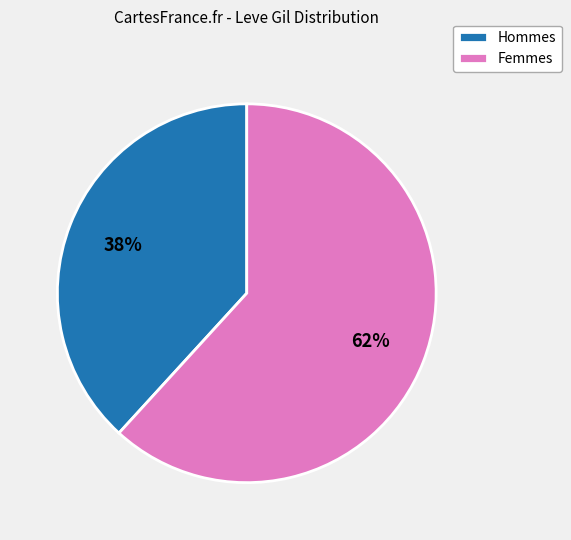

Which slice is the largest?

Femmes